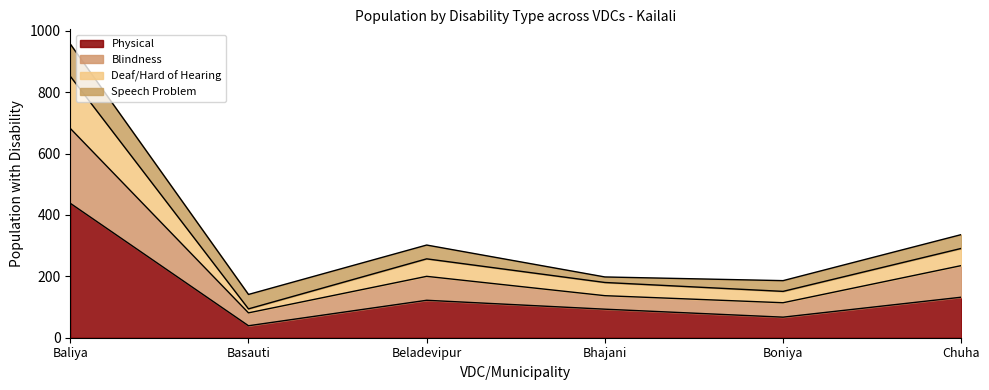

Where does the Deaf/Hard of Hearing series first go above 257?

Baliya